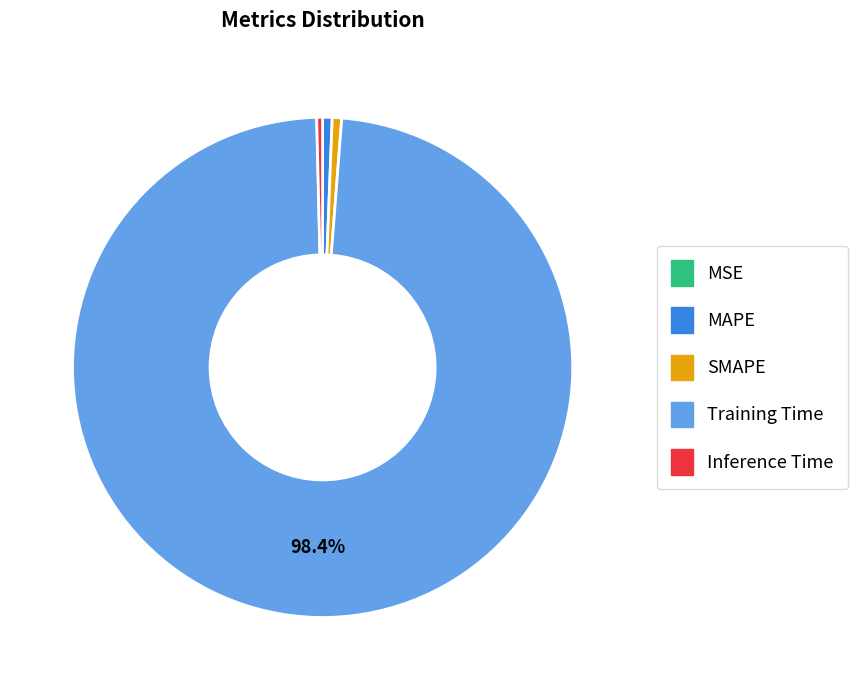

What percentage is NOT represented by Training Time?

1.6%